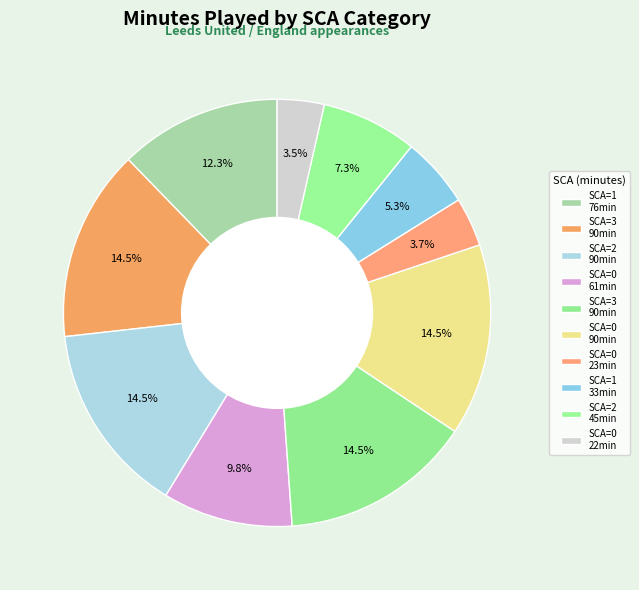

How many slices are in this pie chart?

10